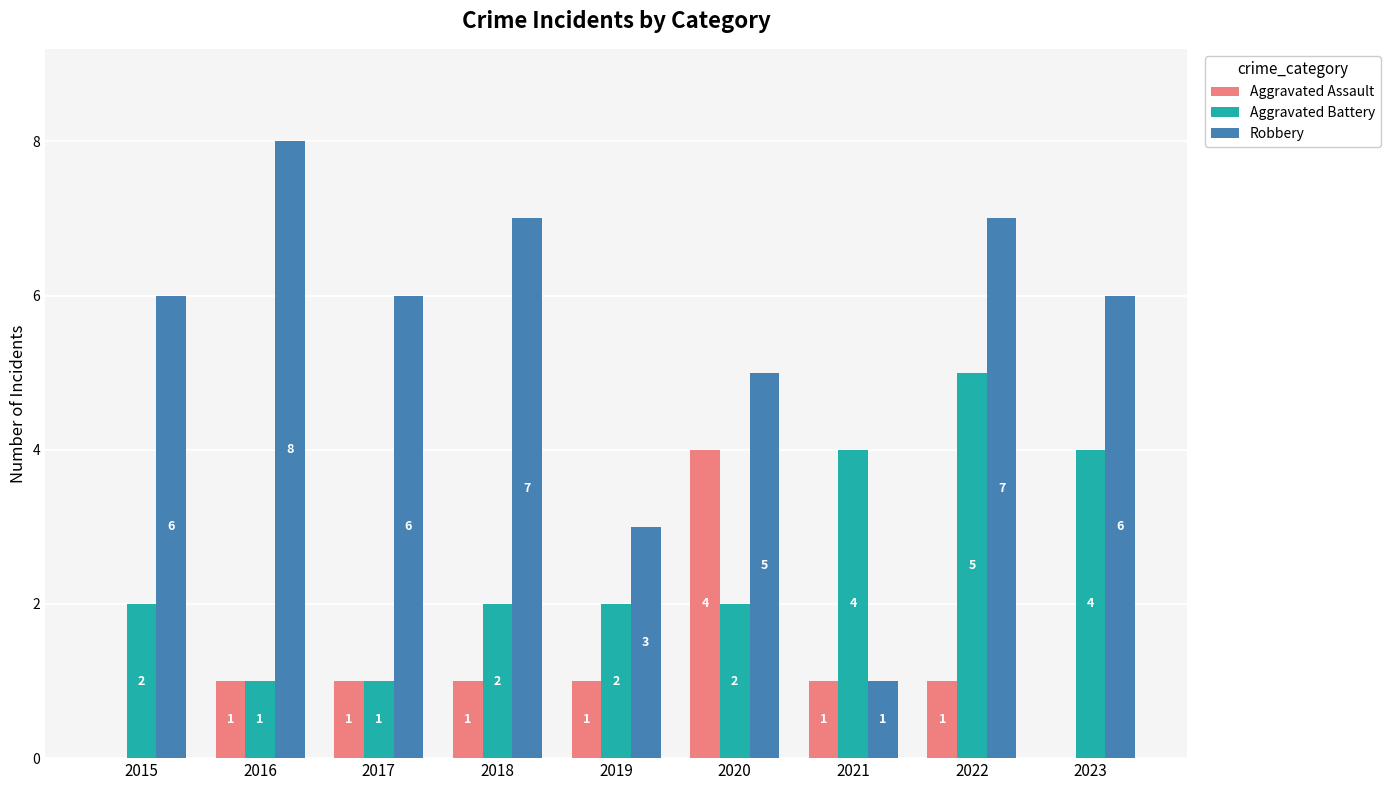

Is it true that Aggravated Assault equals 0 at 2015?

True